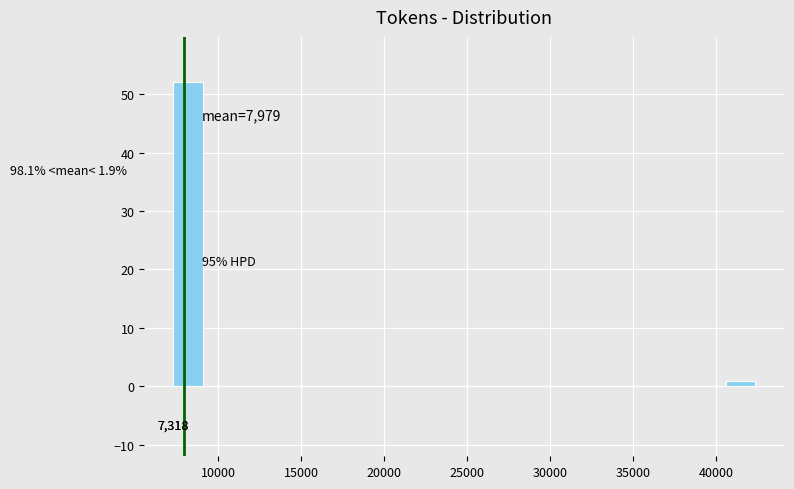

Around what value on the x-axis is the tallest bar? Give the approximate position of its centre, as read against the axis.

8000